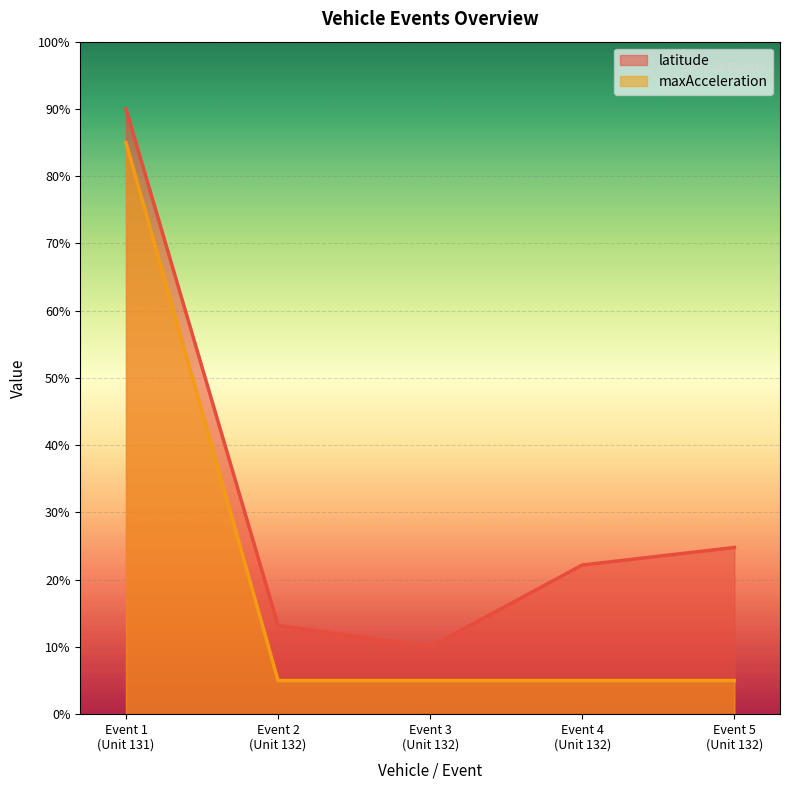

Which series has the largest range (max minus min)?

latitude